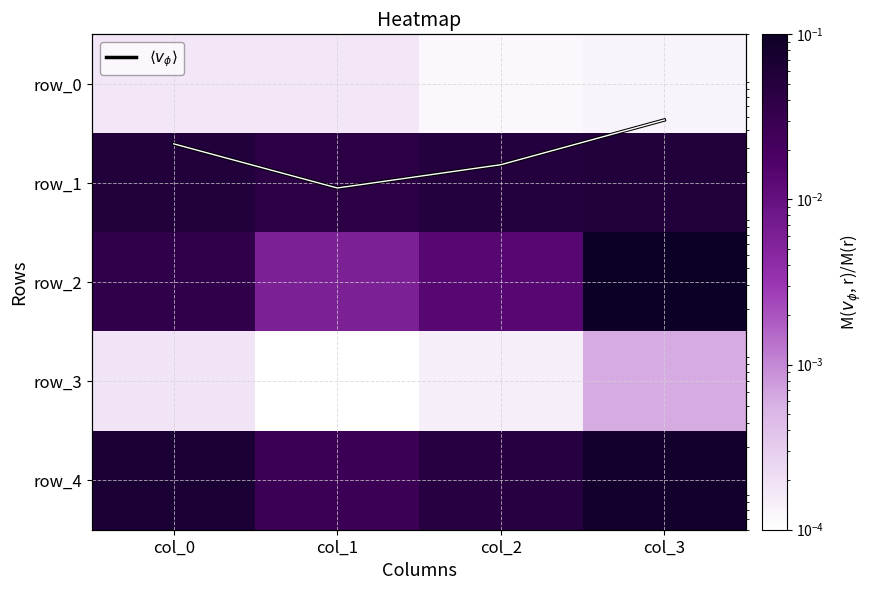

Which series has the largest total across all categories?

row_4